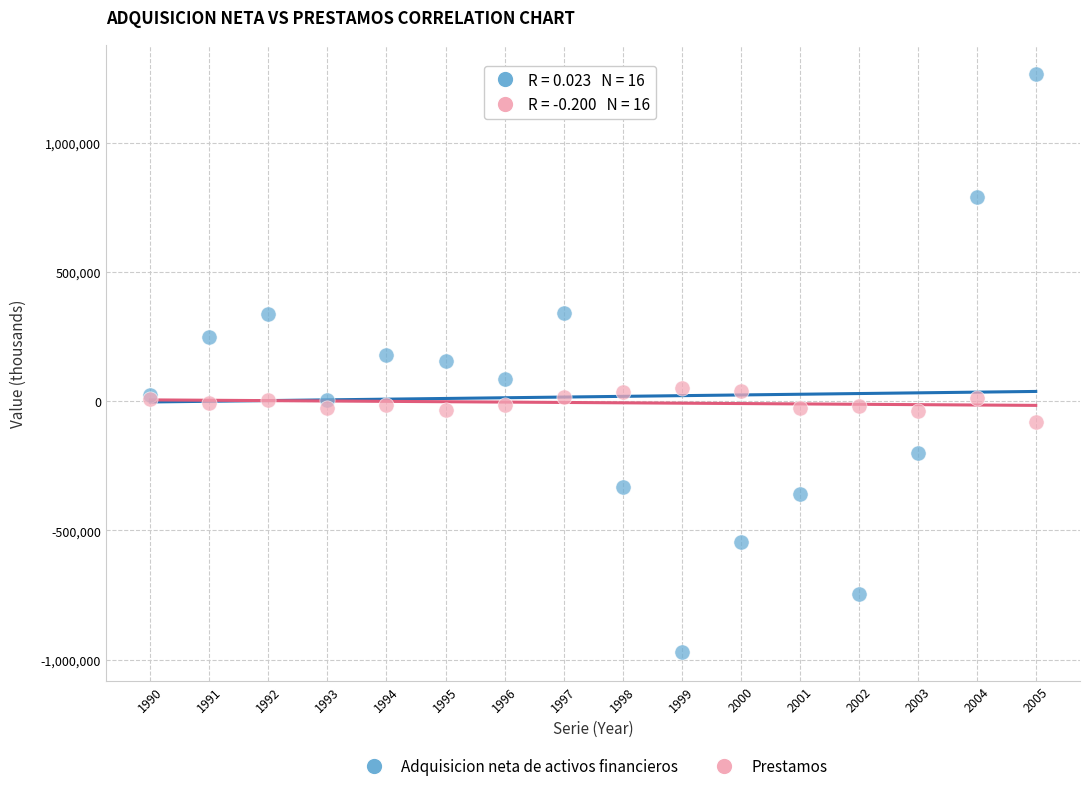

Which series reaches the maximum Y coordinate?

Adquisicion neta de activos financieros